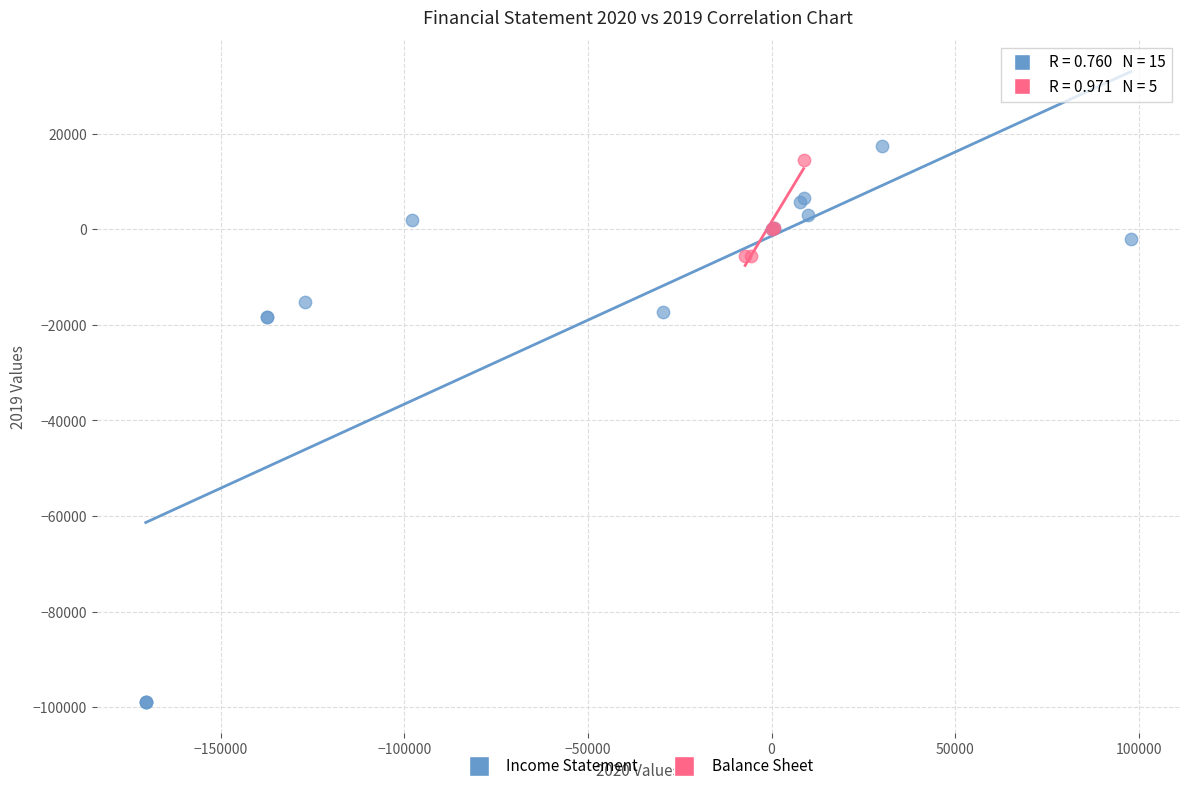

Which series contains the lowest Y value?

Income Statement